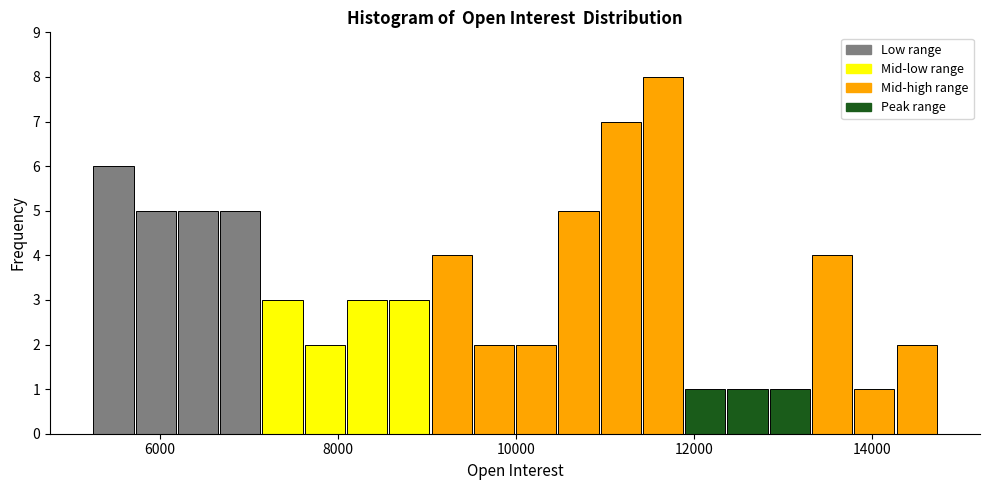

Around what value on the x-axis is the tallest bar? Give the approximate position of its centre, as read against the axis.

11600